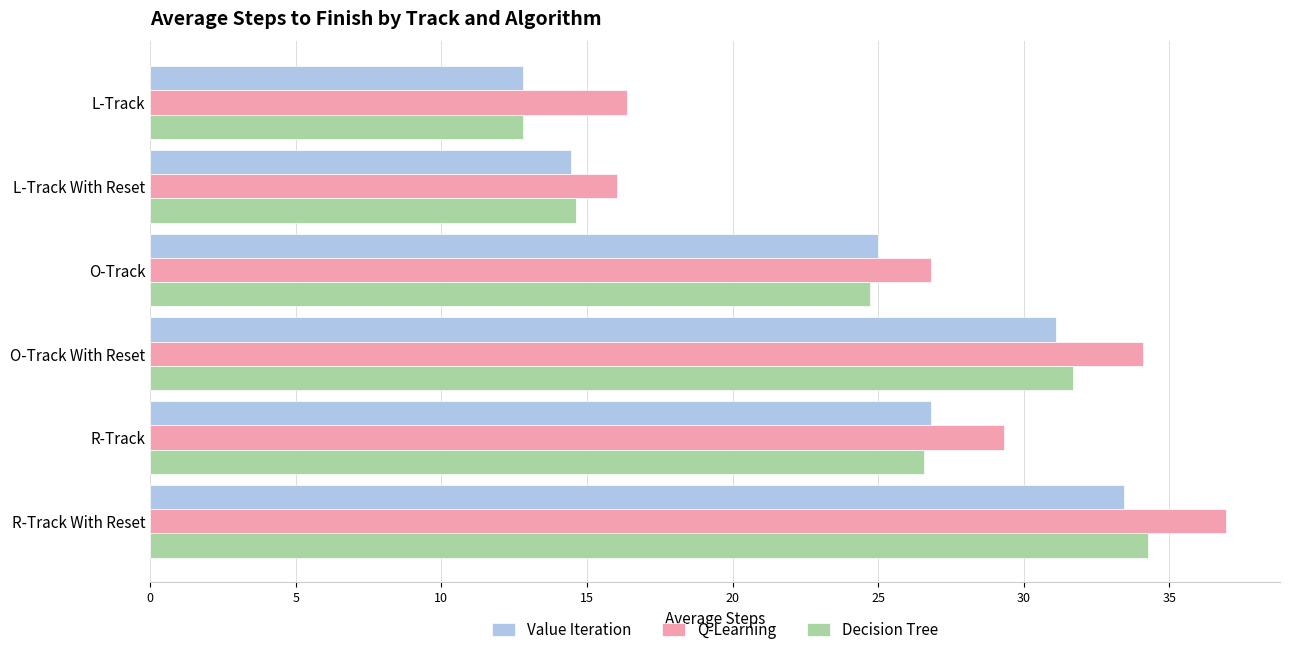

How many values in the Value Iteration series exceed 26?

3